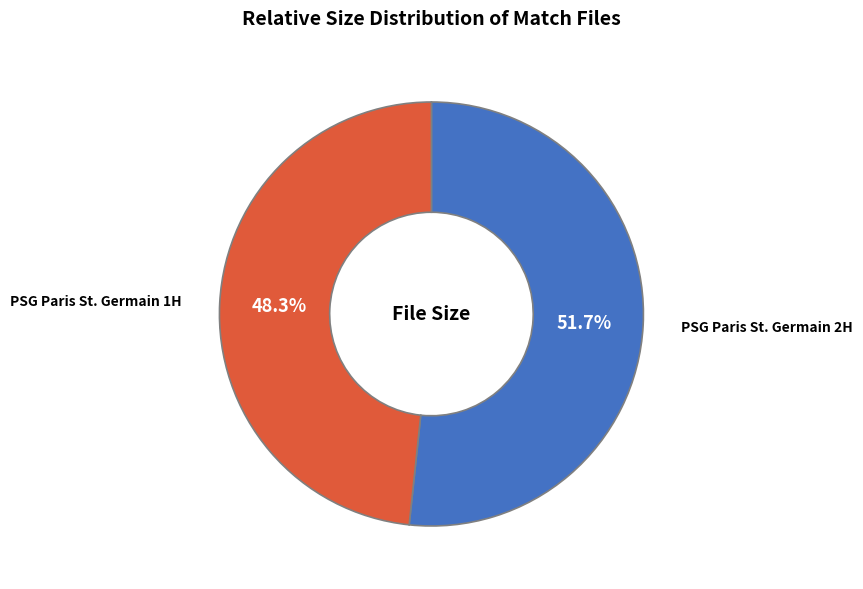

How many segments does this pie chart have?

2